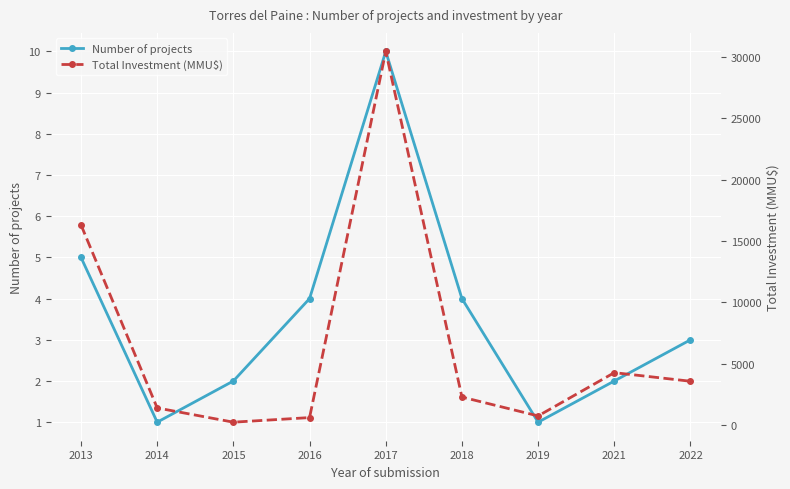

Which series has the widest spread of values?

Total Investment (MMU$)